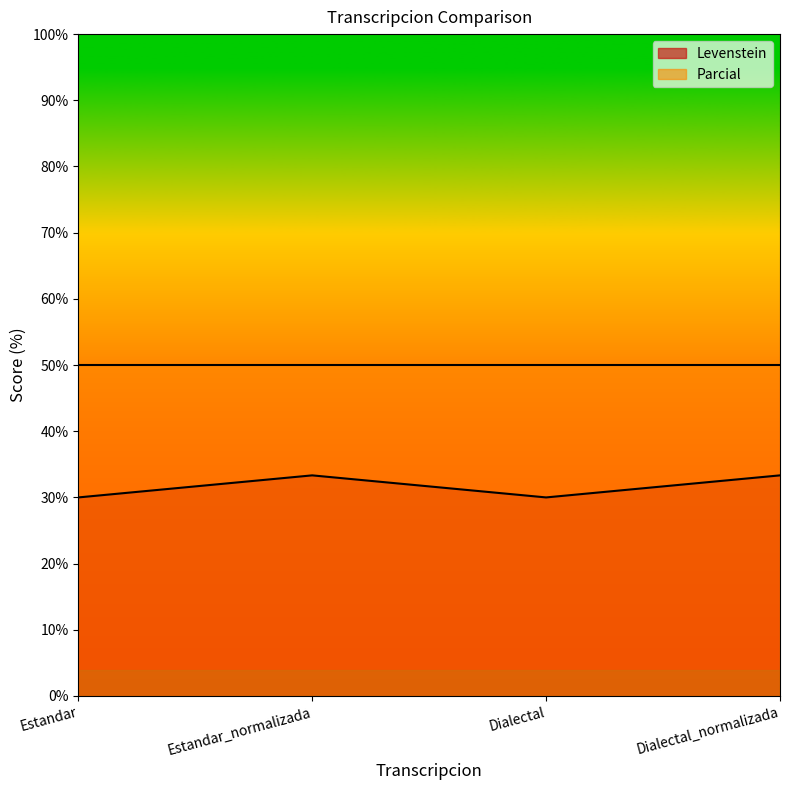

What is the maximum value shown in the chart?

50.0